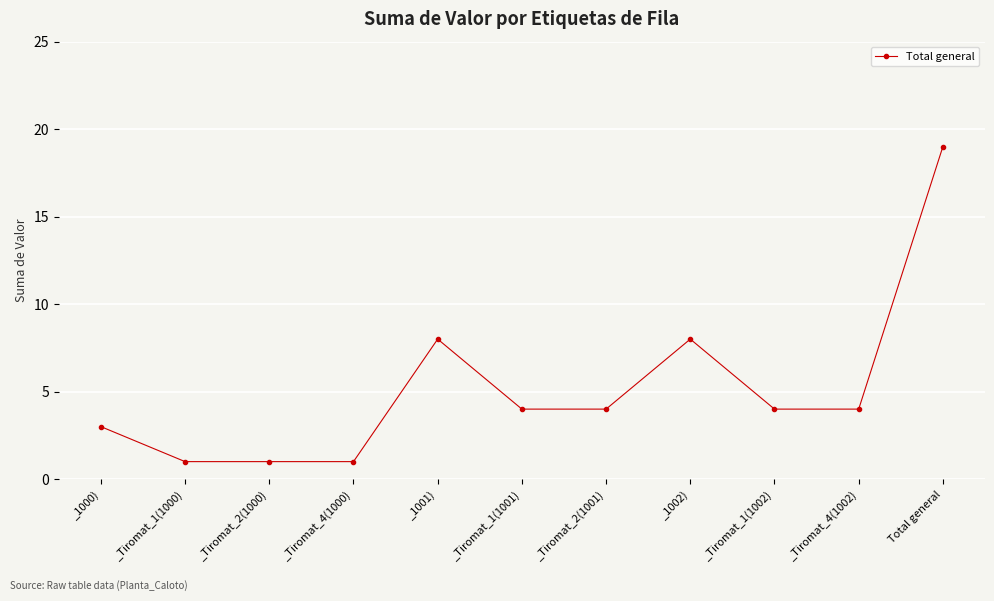

True or false: the data has more than 1 interior local peaks.

True